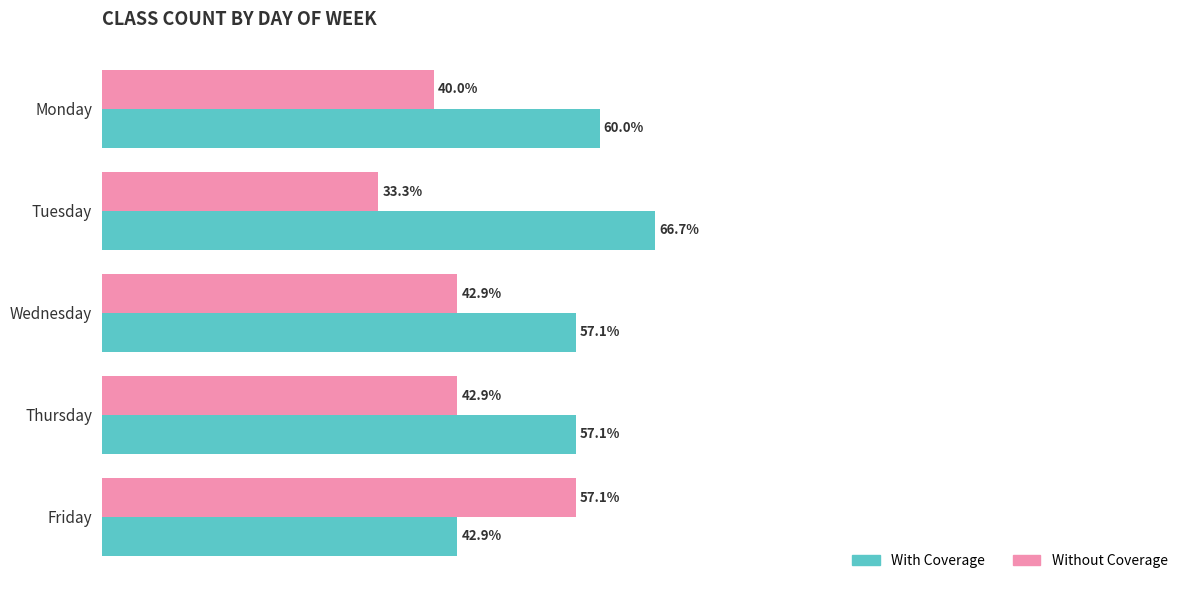

Which category has the lowest value across all series?

Tuesday